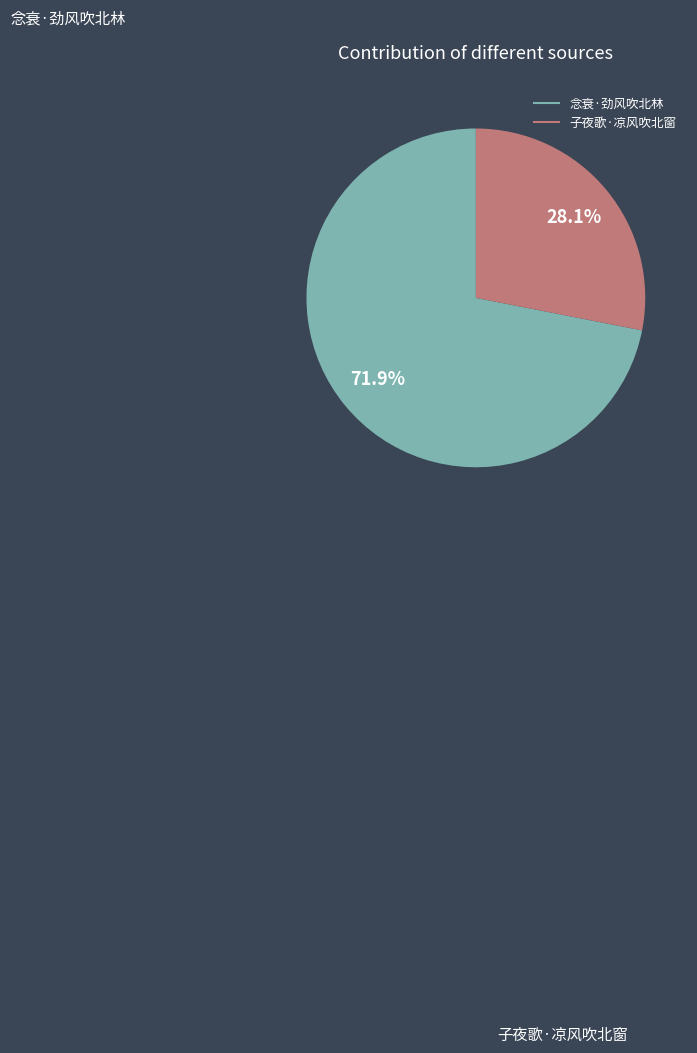

What is the majority slice?

念衰·劲风吹北林